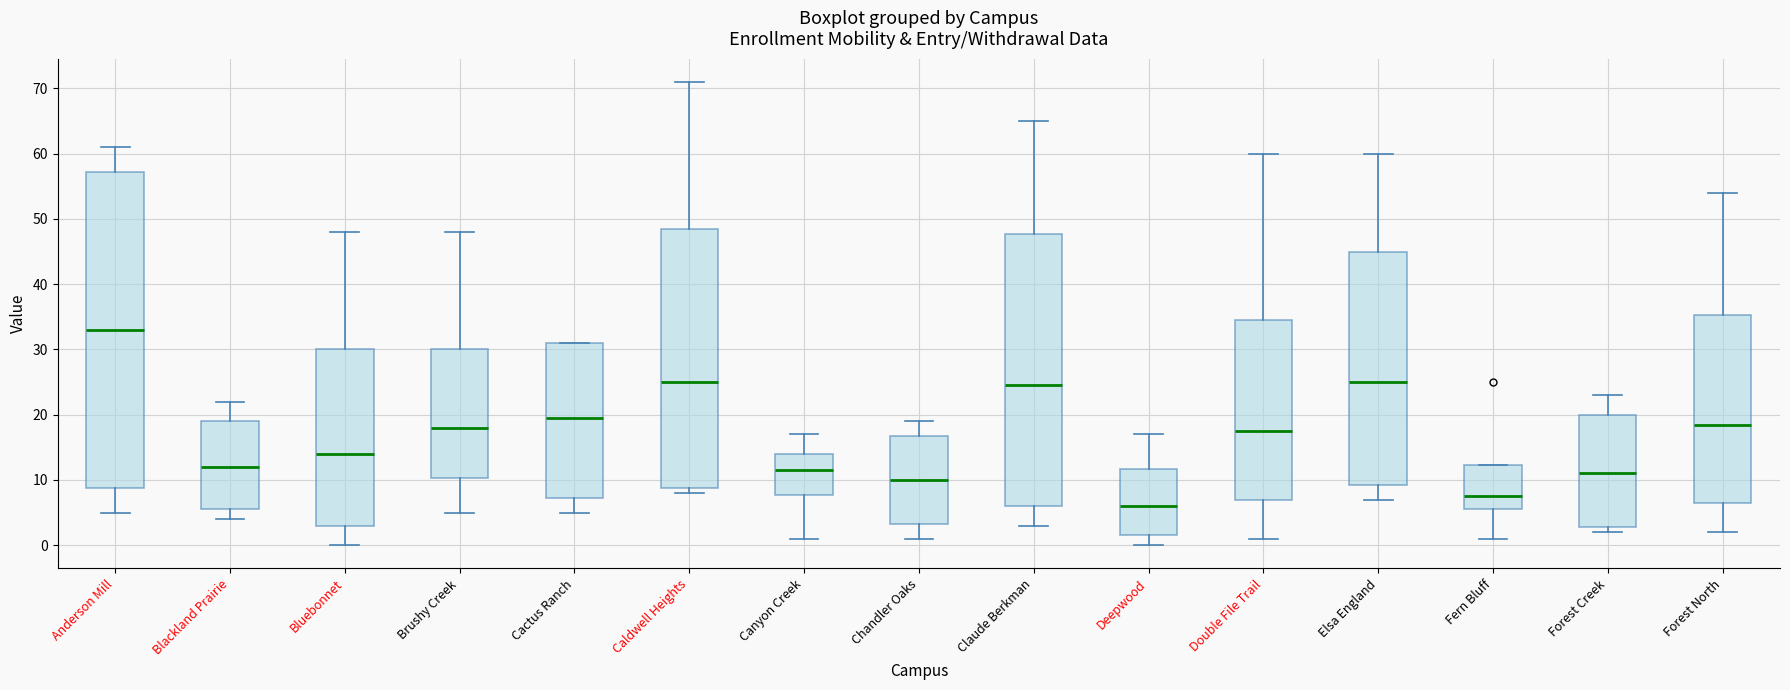

Which box is the tallest, from its lower edge to its upper edge?

Anderson Mill